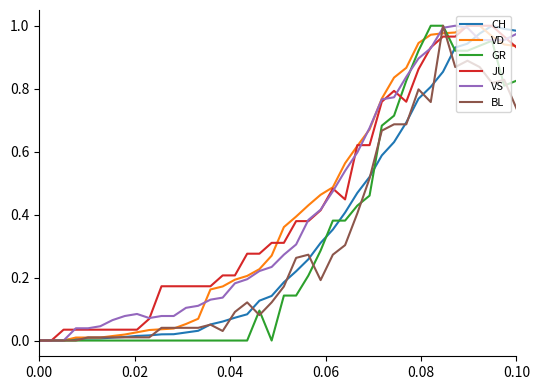

Is this an area chart (filled region under the line)?

No